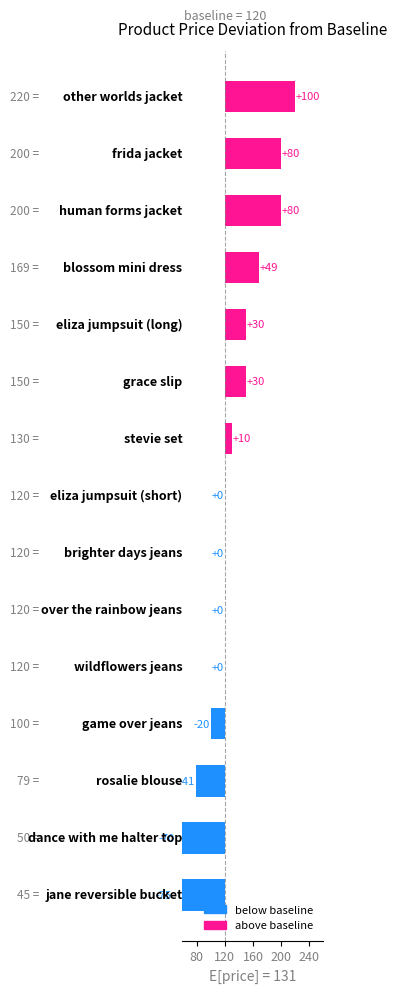

Does the chart contain stacked bars?

No